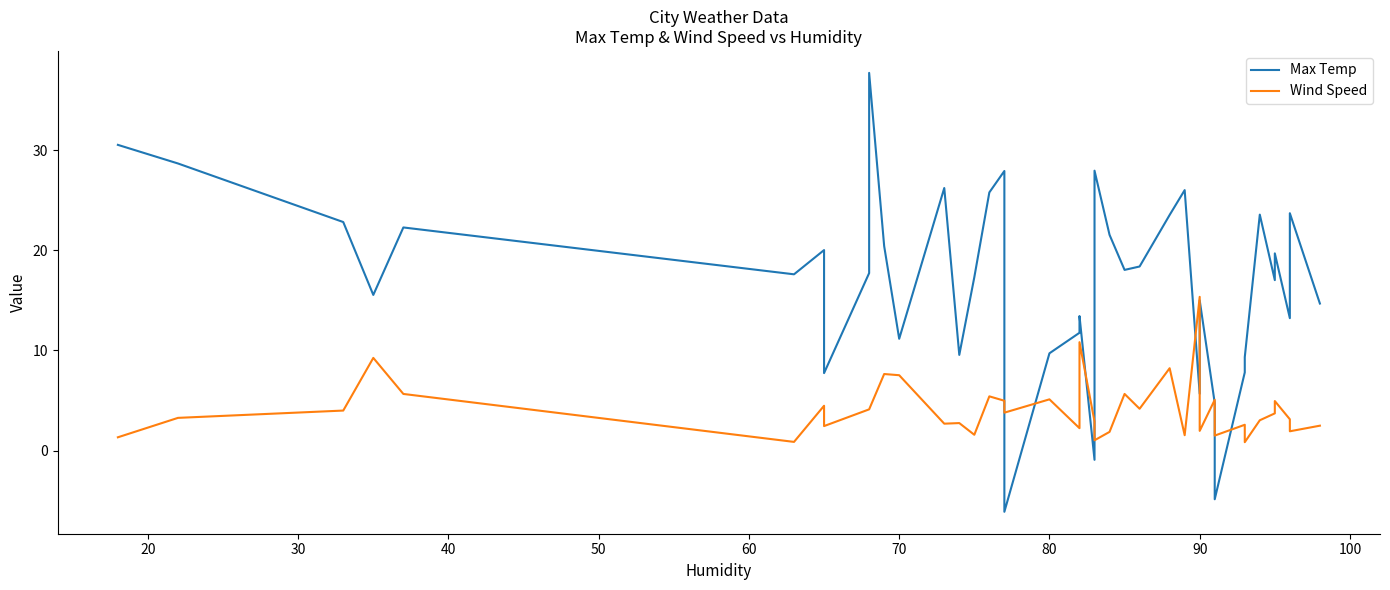

List the series in order of their overall mean, highest first.

Max Temp, Wind Speed